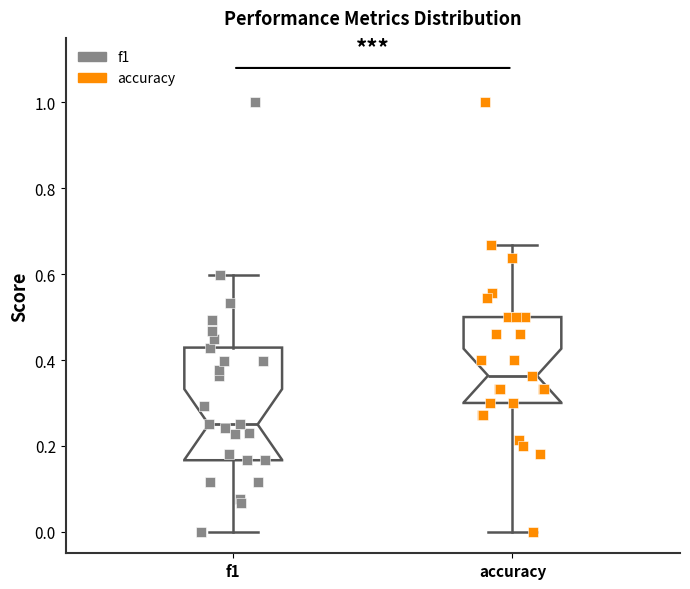

Reading left to right, read every box against the y-axis: the position of its median line, the range the box covers, and the ends of its whiskers. The values are not printed on the chart, so give them approximately, as read against the axis.

f1: median 0.26, box 0.16 to 0.42, whiskers 0.00 to 0.60
accuracy: median 0.36, box 0.30 to 0.50, whiskers 0.00 to 0.66